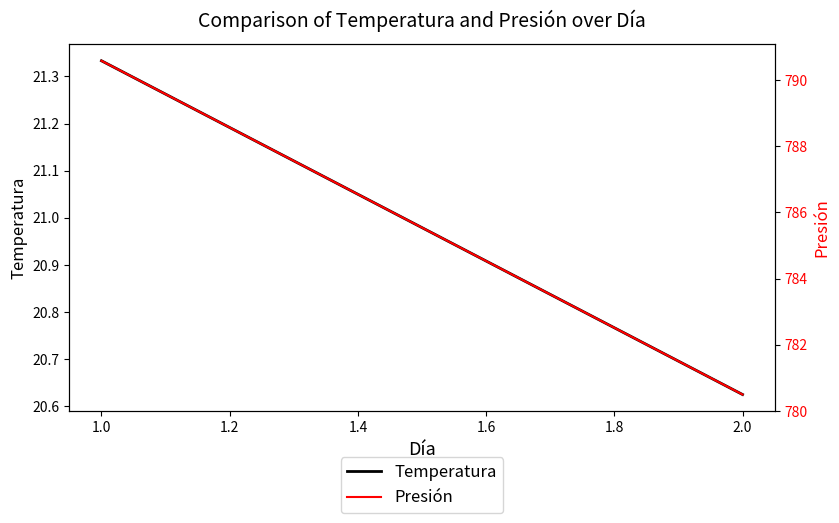

At how many categories does at least one series exceed 673?

2